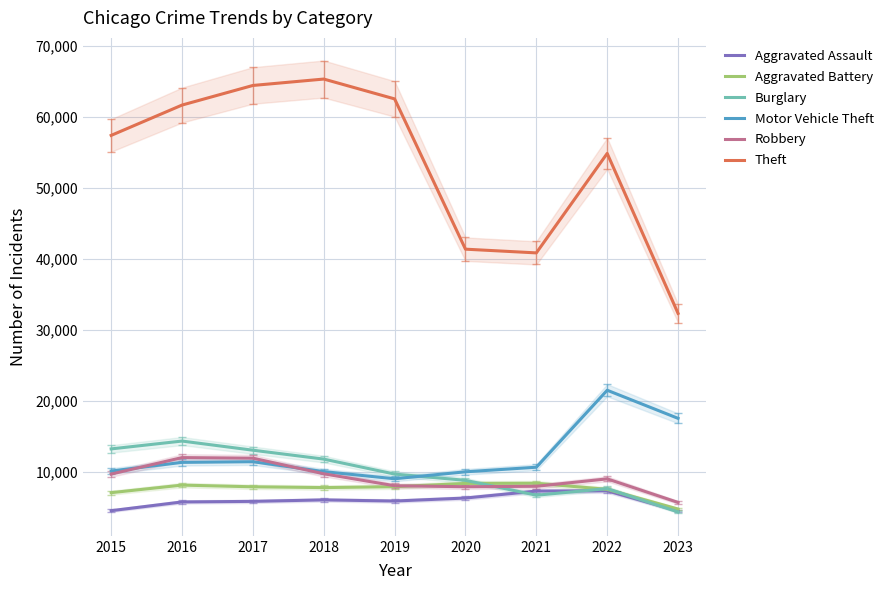

What is the value of the Theft point at the 4th from the left?

65286